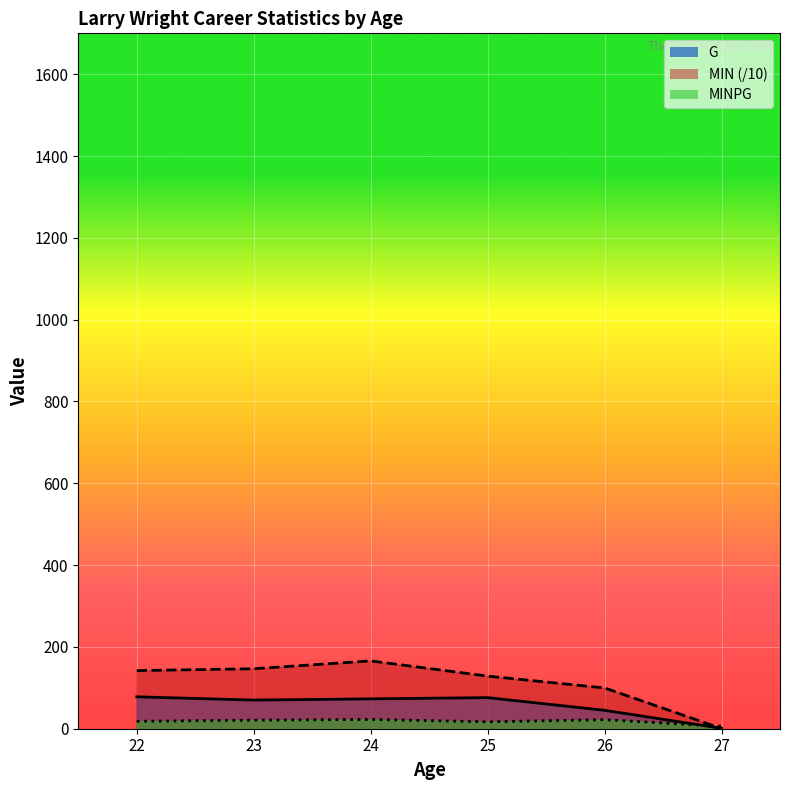

How many categories are shown in the chart?

6